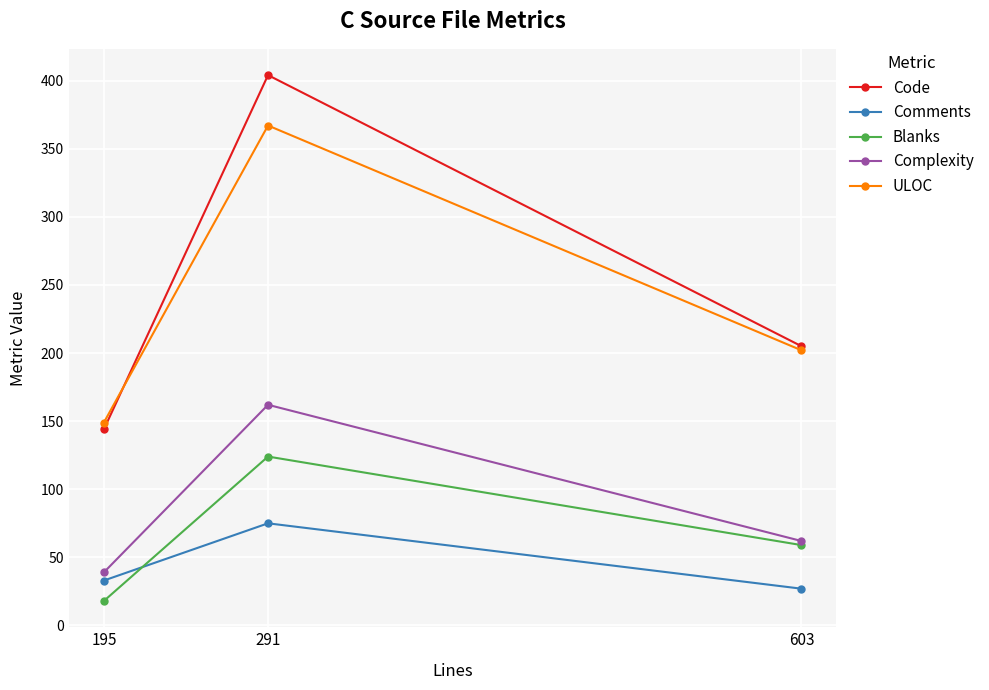

What is the lowest value of the Complexity series?

39